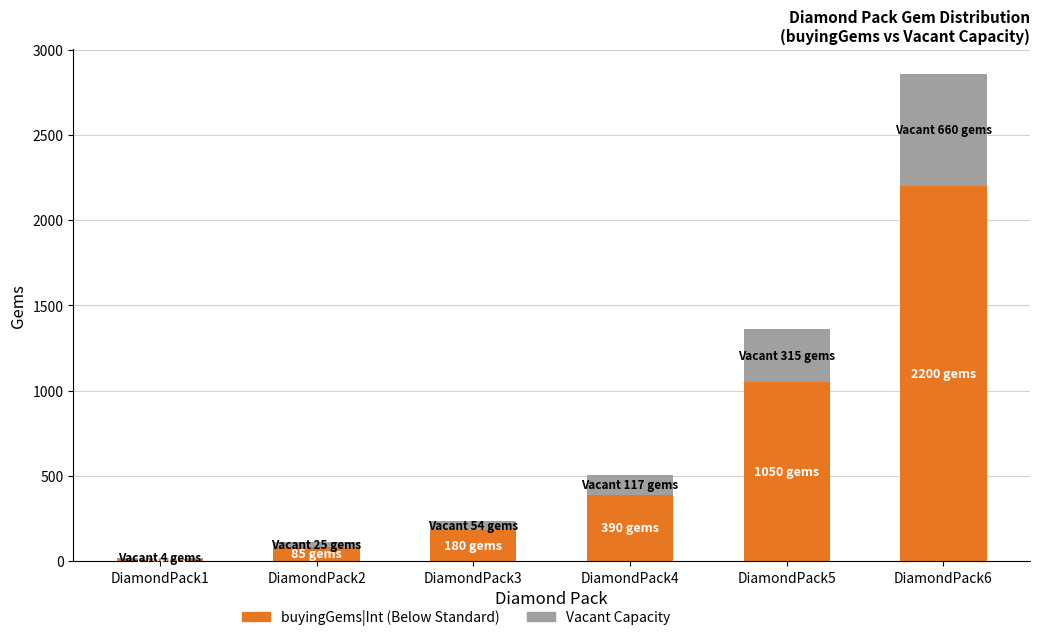

At which category is the sum across all series the highest?

DiamondPack6